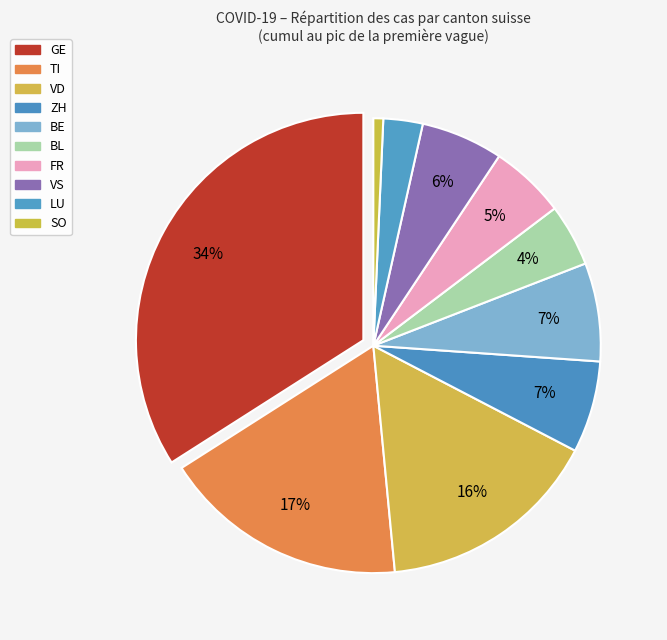

How many segments does this pie chart have?

10